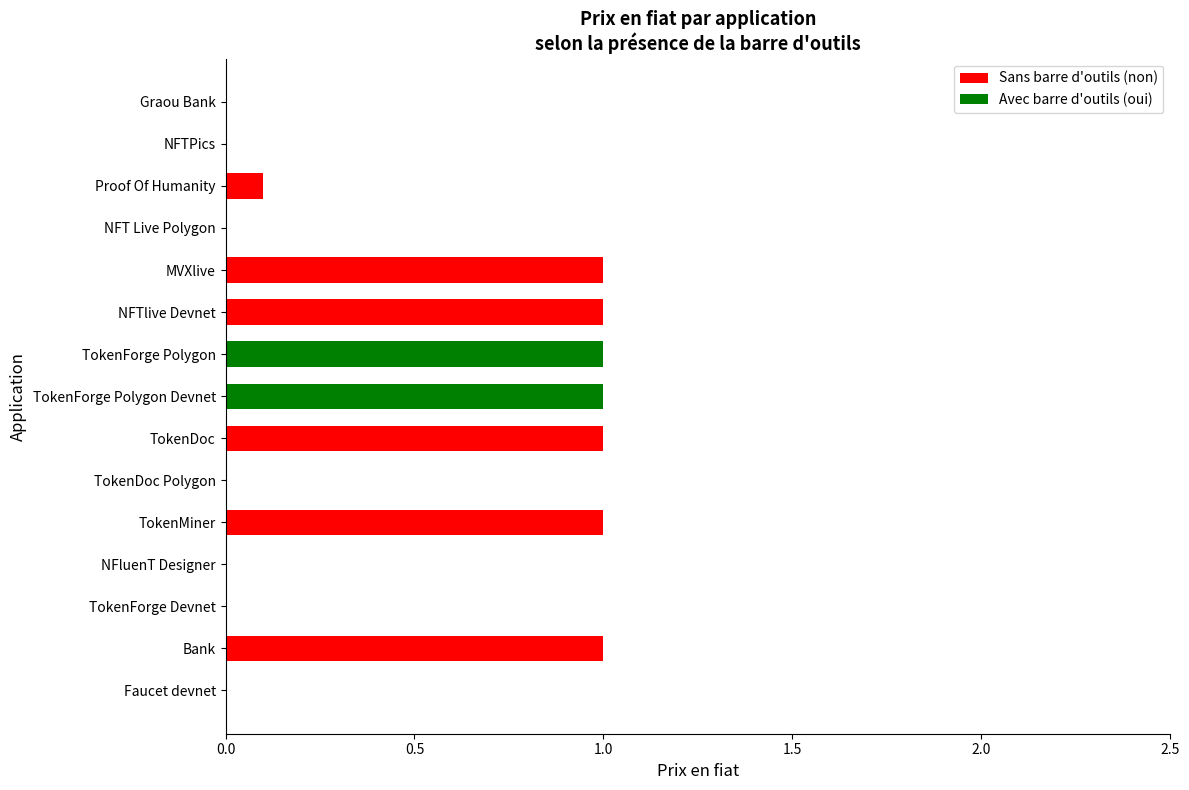

What is the highest value of the Sans barre d'outils (non) series?

1.0